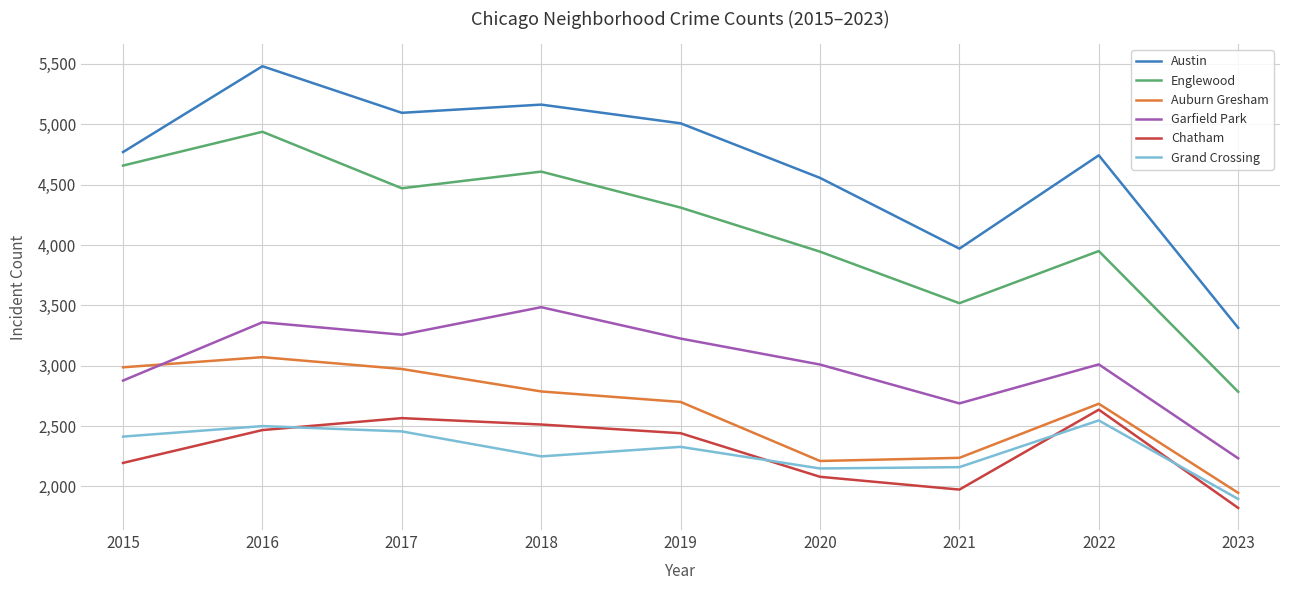

True or false: Austin and Englewood intersect in this chart.

False